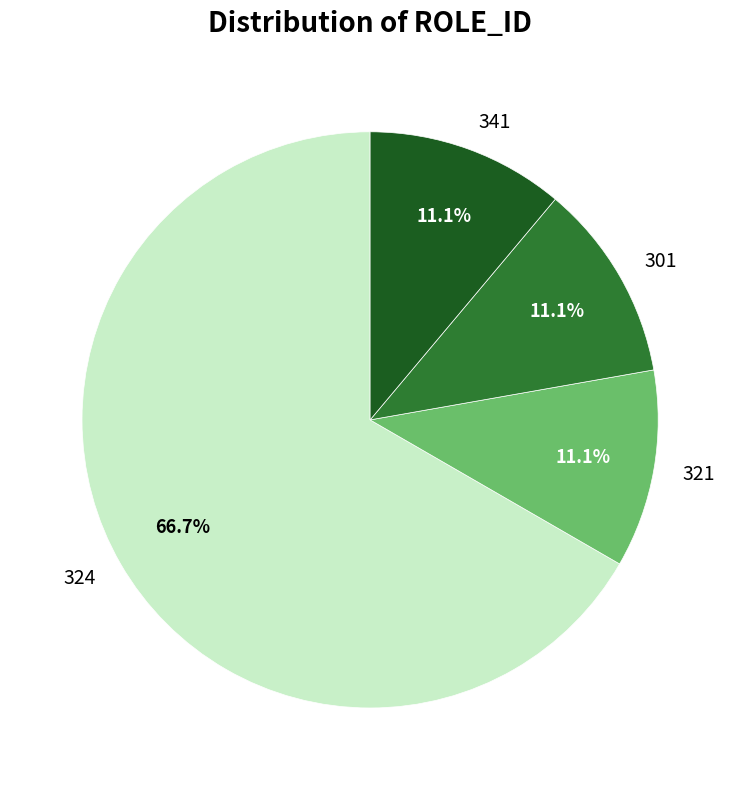

True or false: 341 accounts for 11% of the total.

True